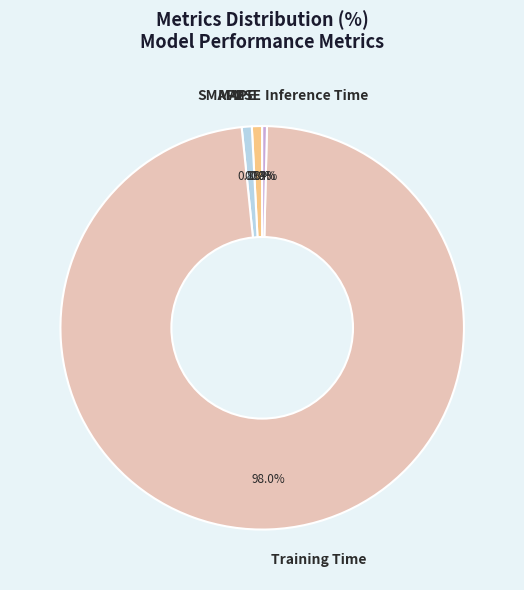

Combined, what portion of the pie is Inference Time and Training Time?

98.4%